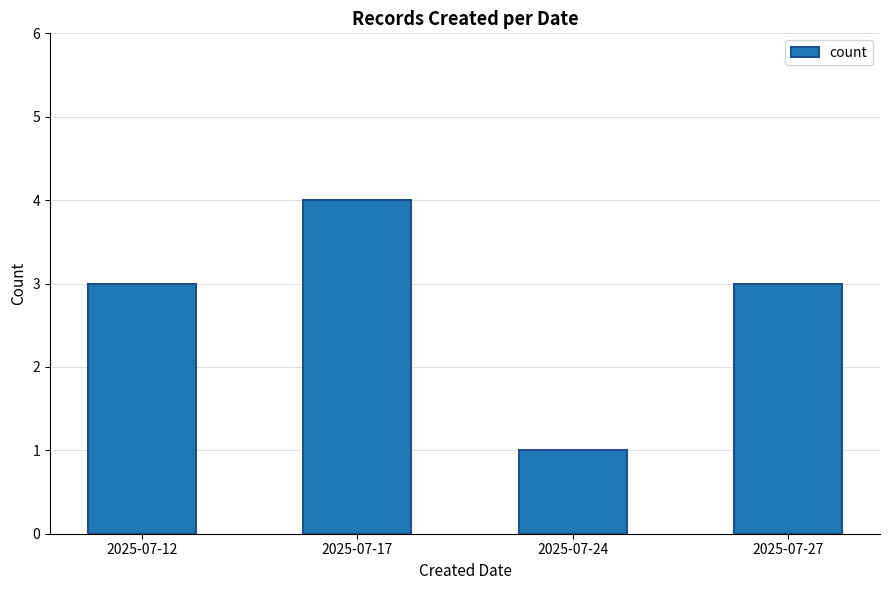

What is the change in value from 2025-07-12 to 2025-07-17?

+1